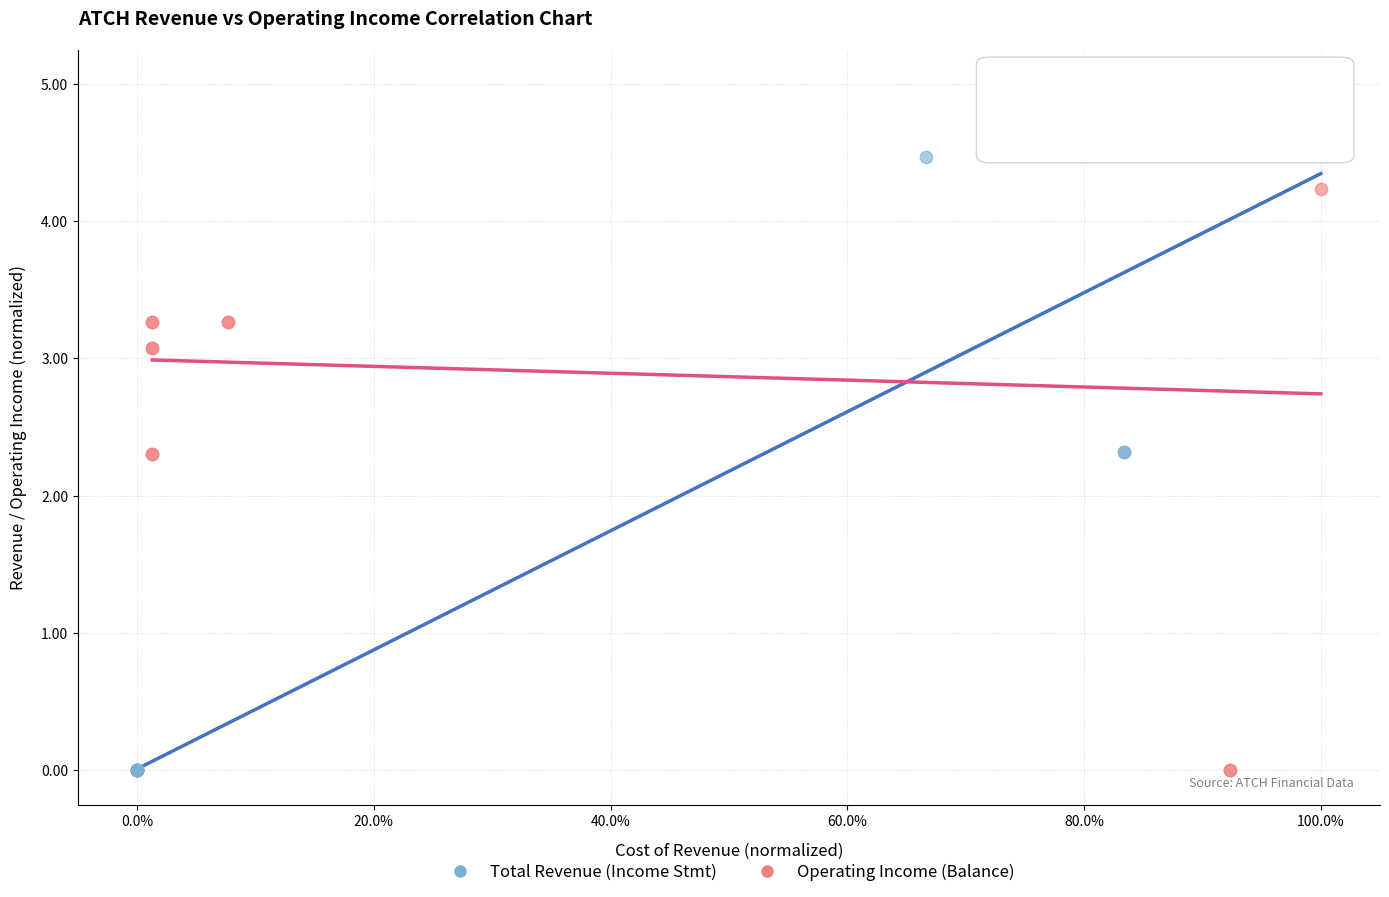

Which series has the widest spread of Y values?

Total Revenue (Income Stmt)